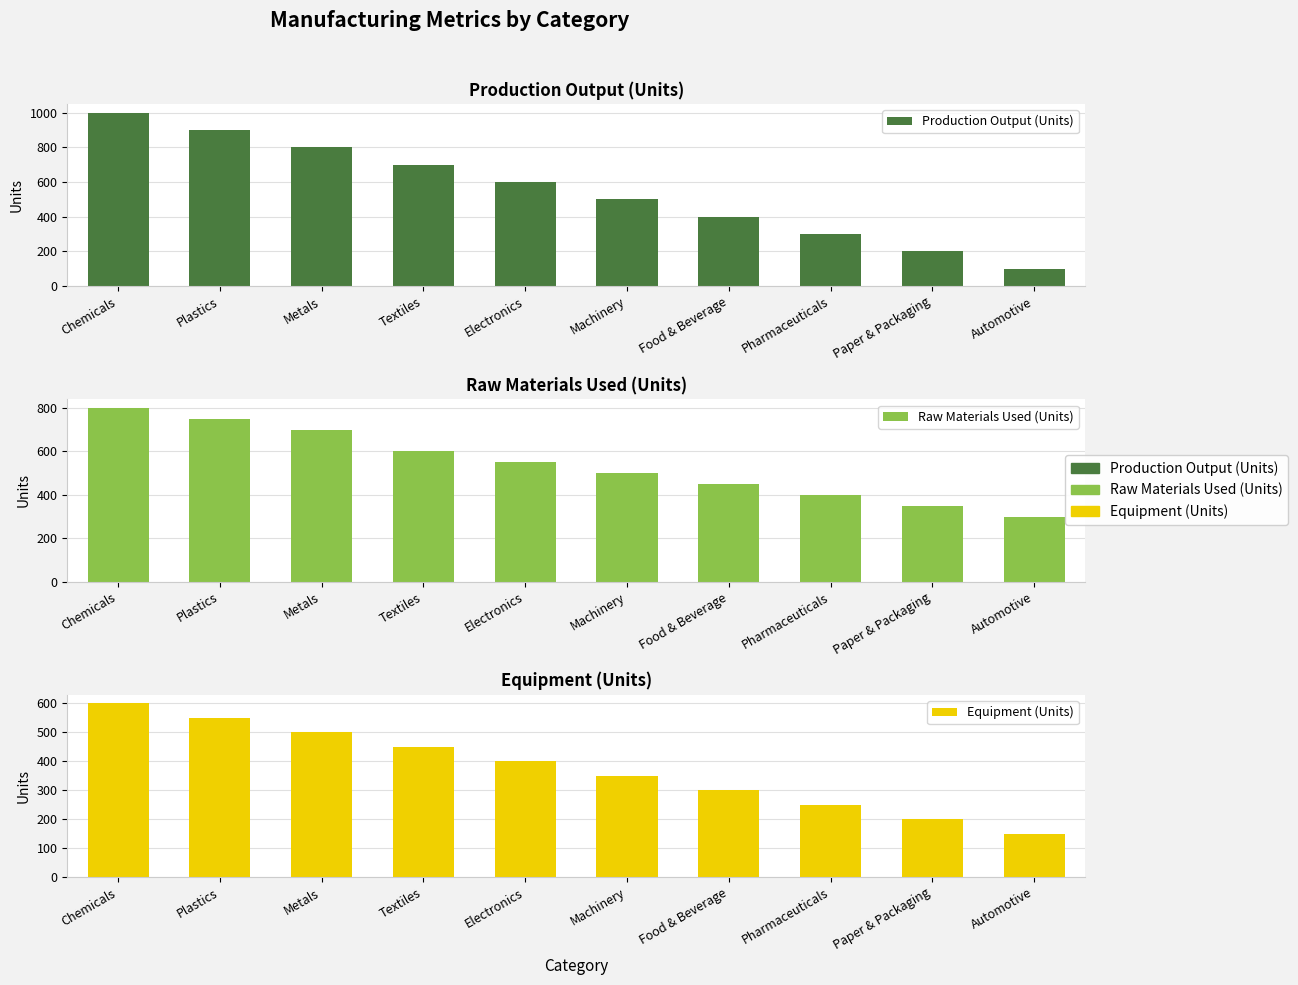

Where is Equipment (Units) nearest to the value 375?

Electronics